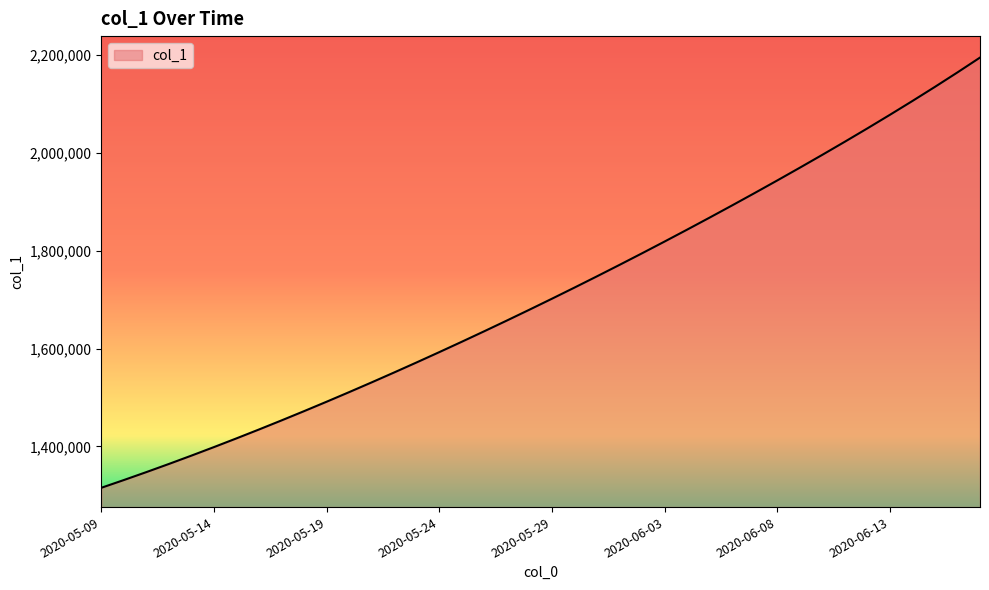

What is the greatest value displayed?

2195192.5